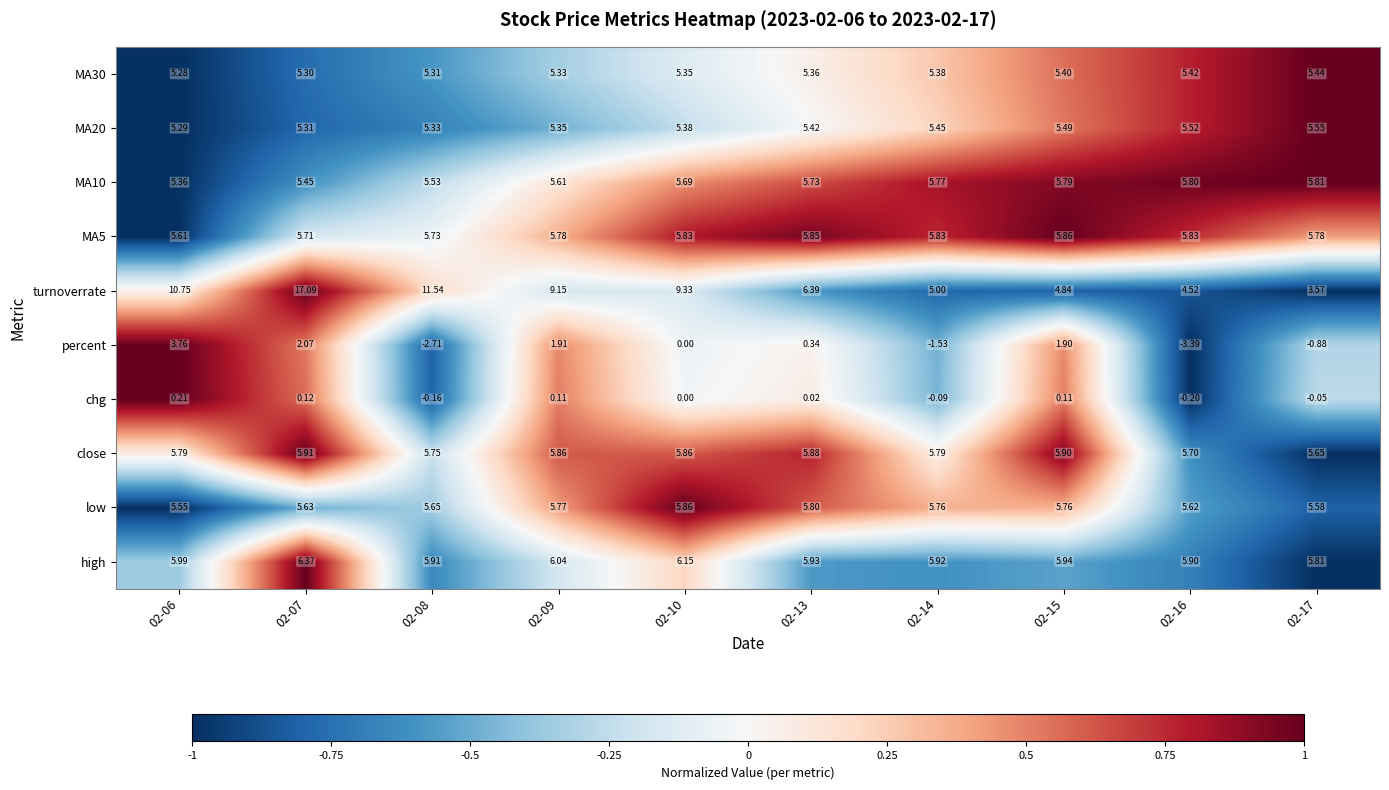

Which series changed the most between 02-07 and 02-10?

turnoverrate